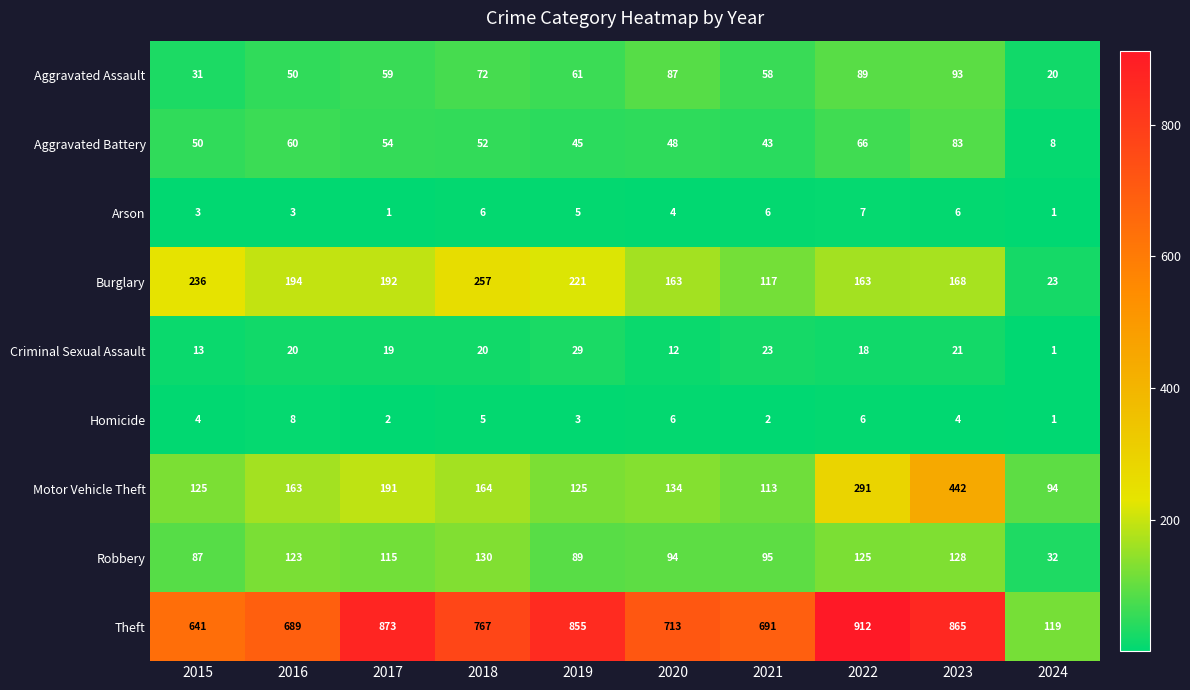

Rank the series at 2016 from highest to lowest value.

Theft, Burglary, Motor Vehicle Theft, Robbery, Aggravated Battery, Aggravated Assault, Criminal Sexual Assault, Homicide, Arson